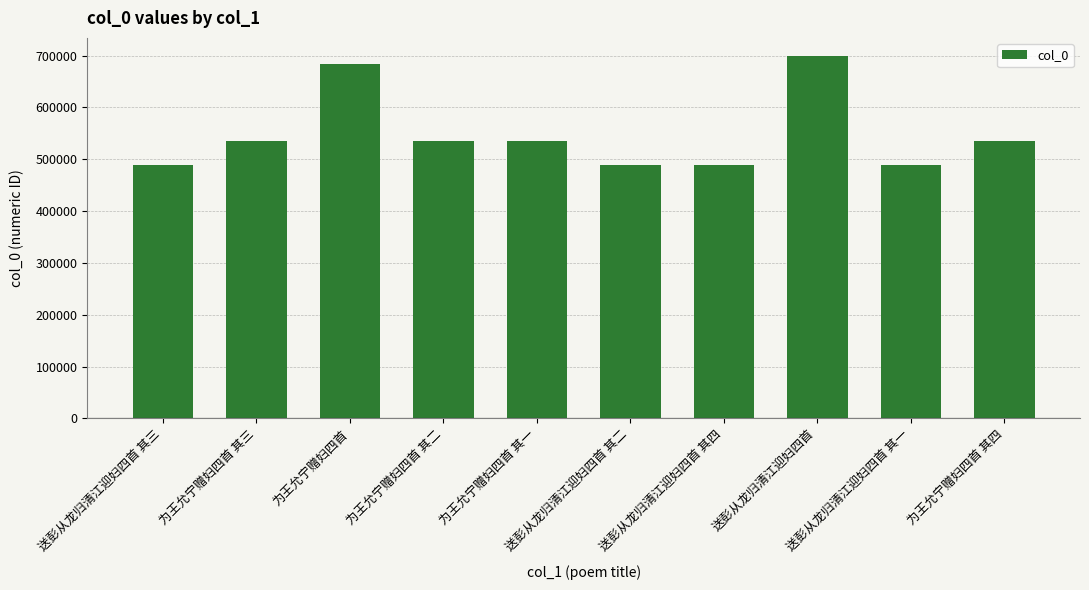

How many distinct data groups are displayed?

1